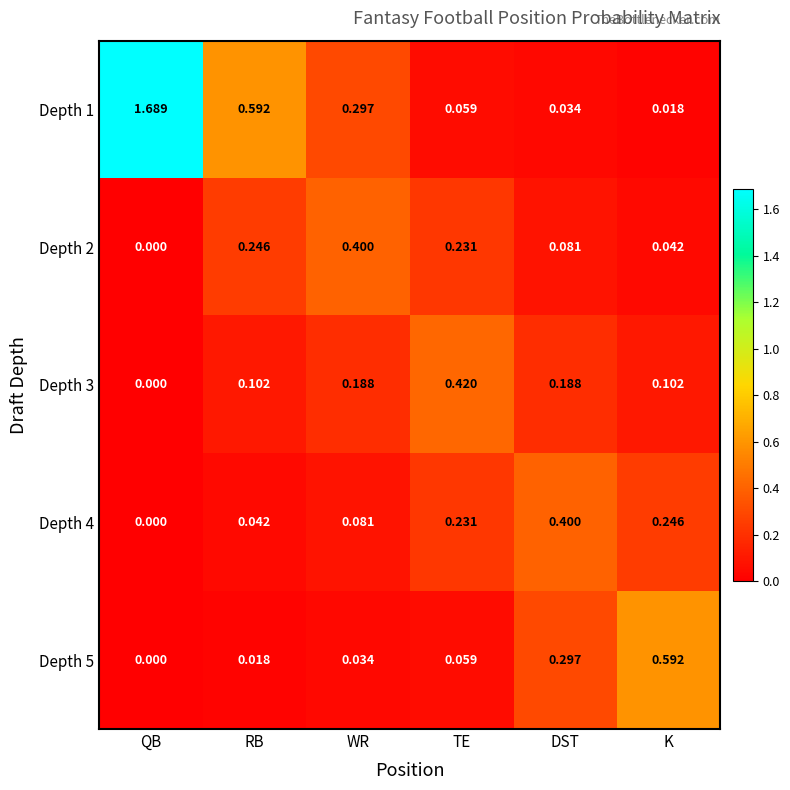

List the labels in order of Depth 2 value, smallest first.

QB, K, DST, TE, RB, WR